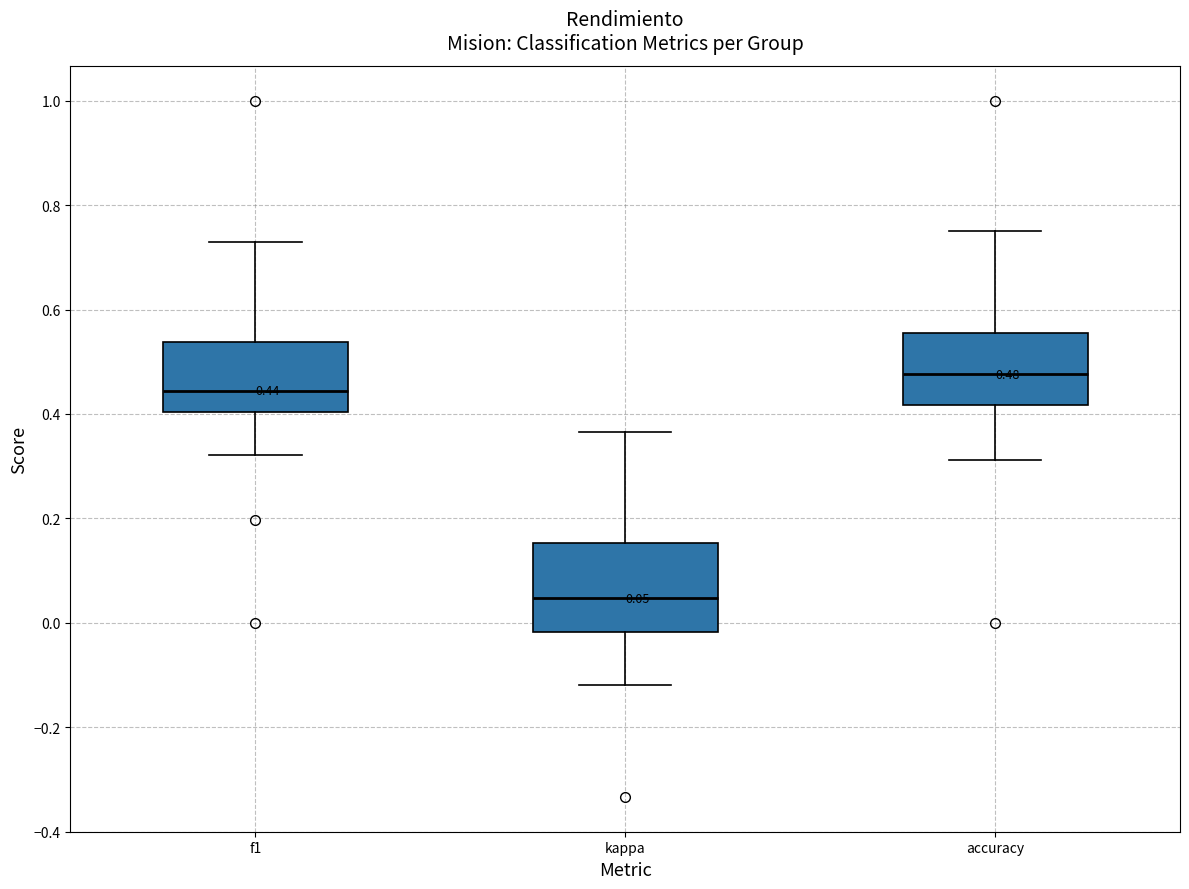

Which box's median line is the highest?

accuracy